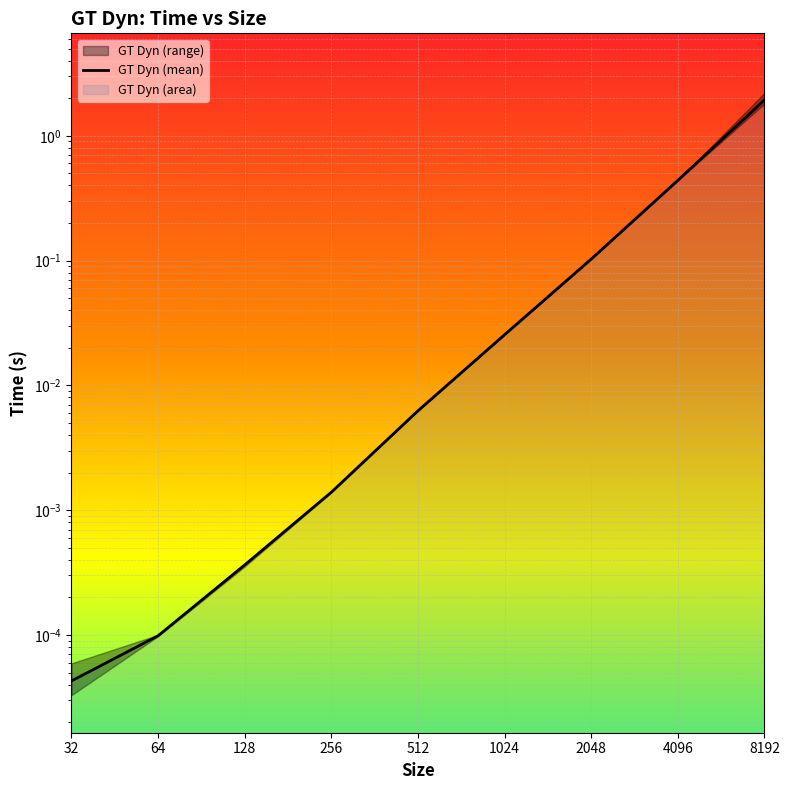

List the labels in order of value, largest first.

8192, 4096, 2048, 1024, 512, 256, 128, 64, 32